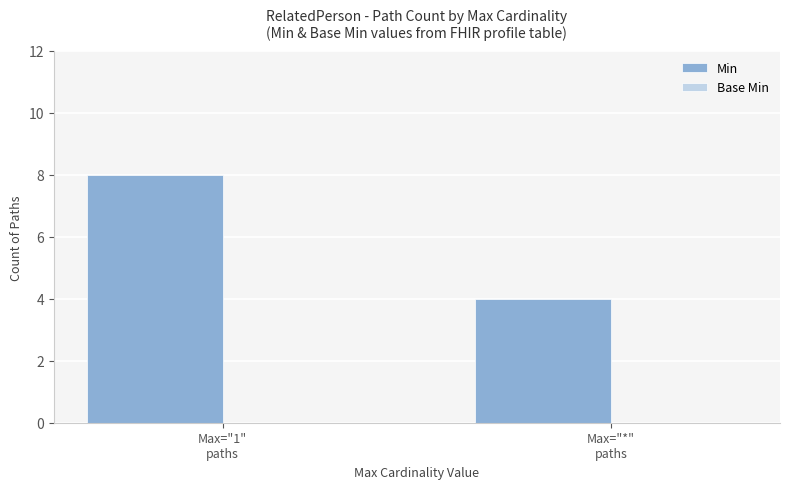

What is the sum of all values?

12